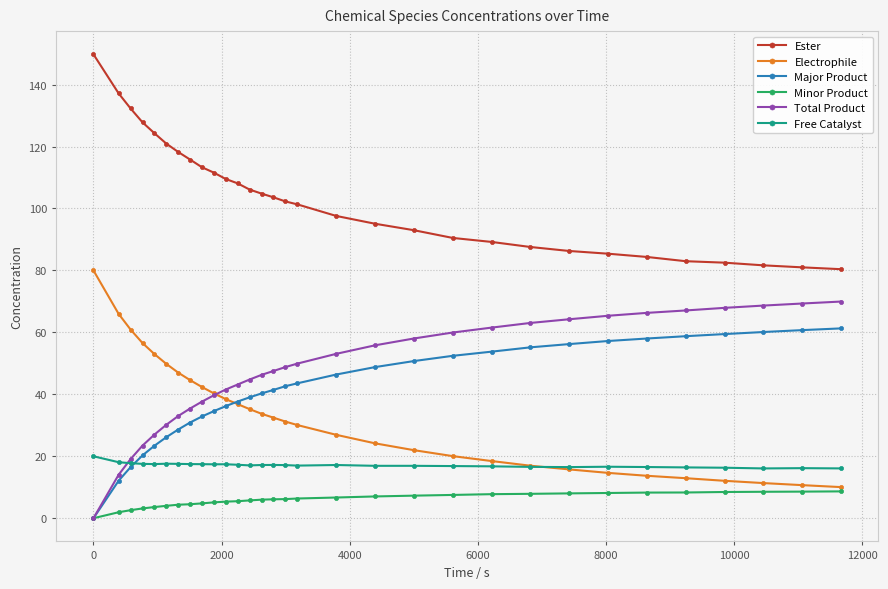

What is the value of the Free Catalyst point at the 13th from the left?

17.1